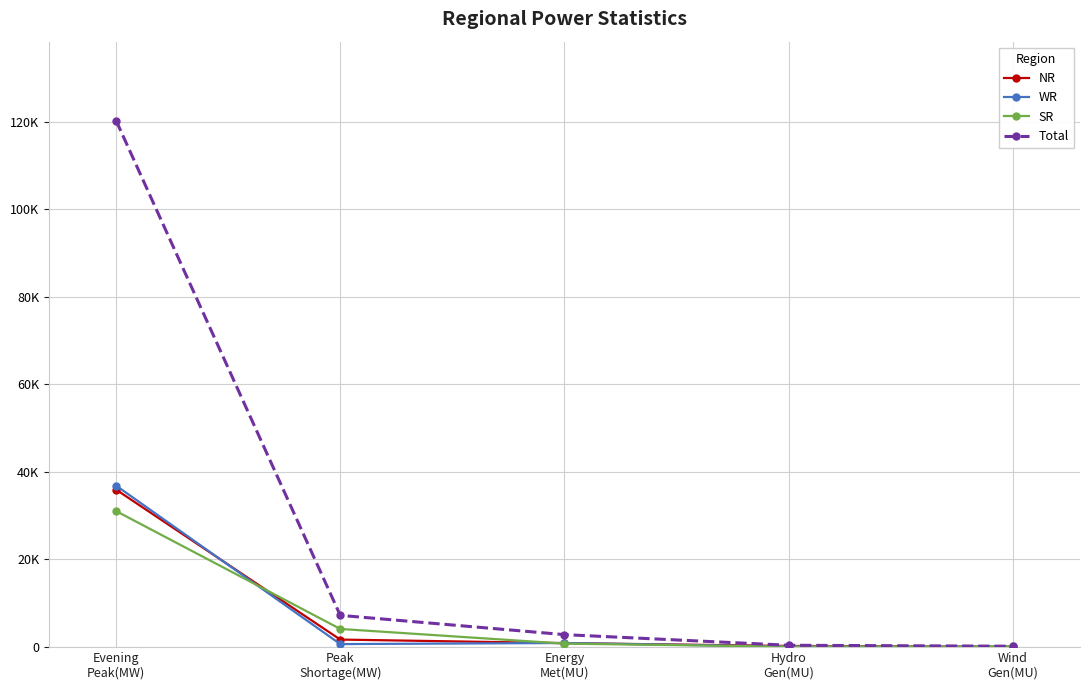

Reading left to right, extract all data points from this chart.

NR: 35908	1656	840	203	8
WR: 36816	625	873	50	34
SR: 31005	4083	731	37	95
Total: 120208	7188	2784	355	137